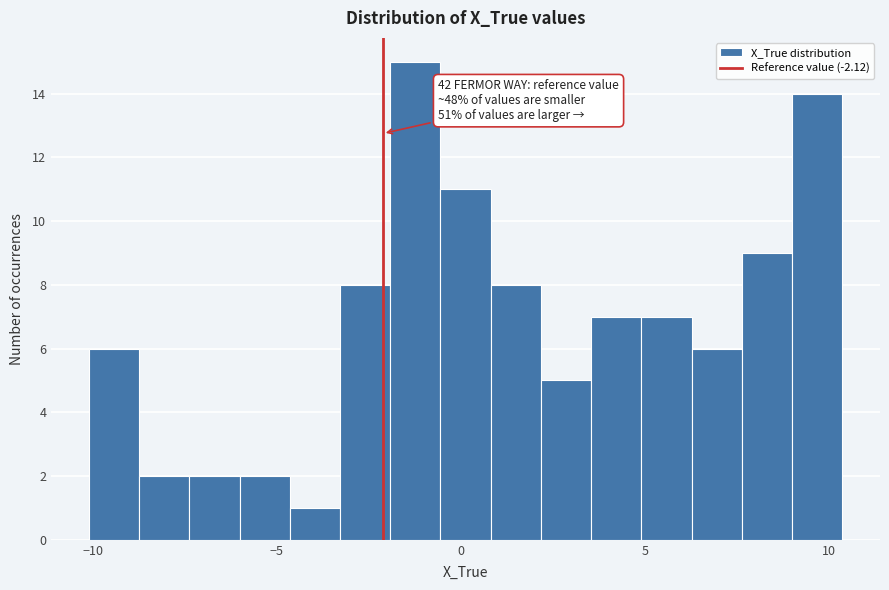

Around what value on the x-axis is the tallest bar? Give the approximate position of its centre, as read against the axis.

-1.0